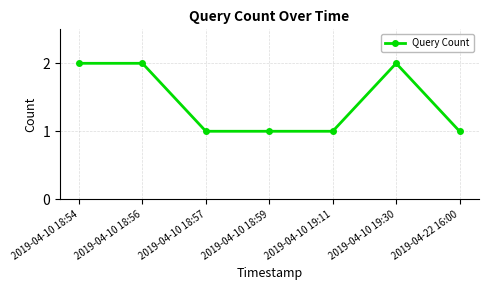

Does the chart display data point markers on the line(s)?

Yes